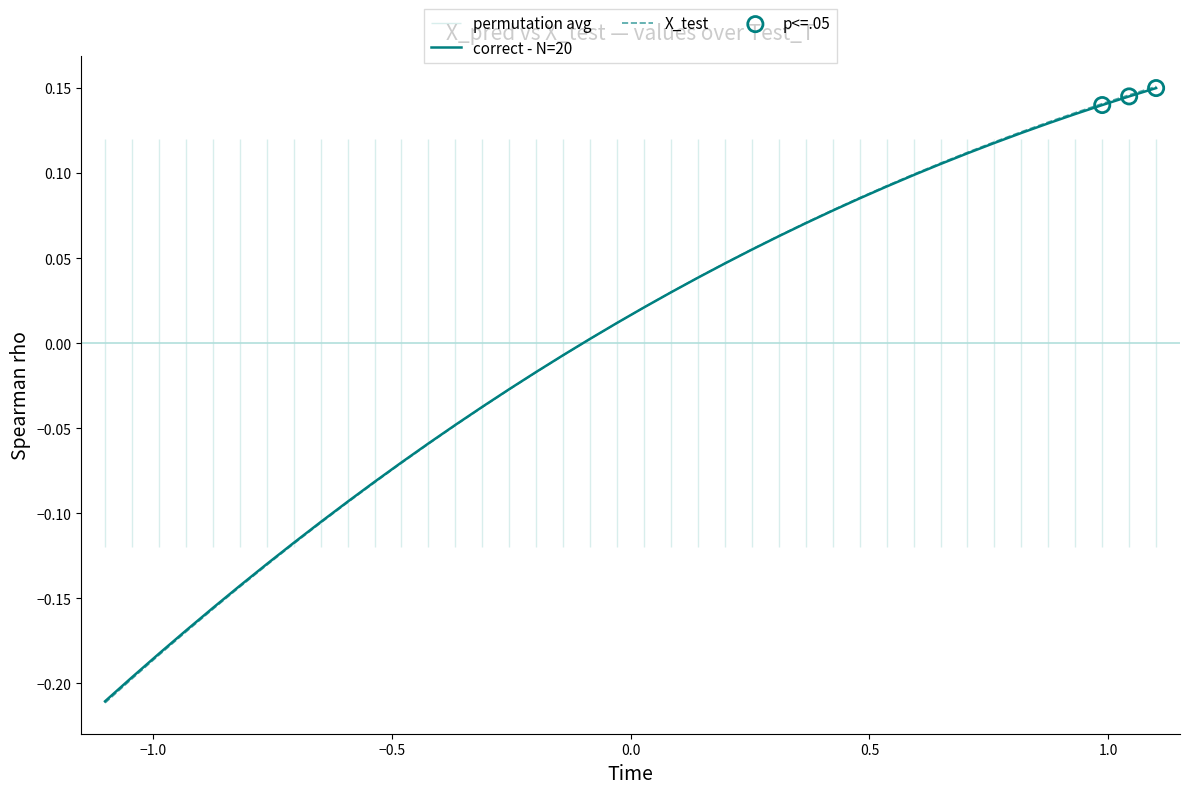

At how many categories does at least one series exceed 0?

22